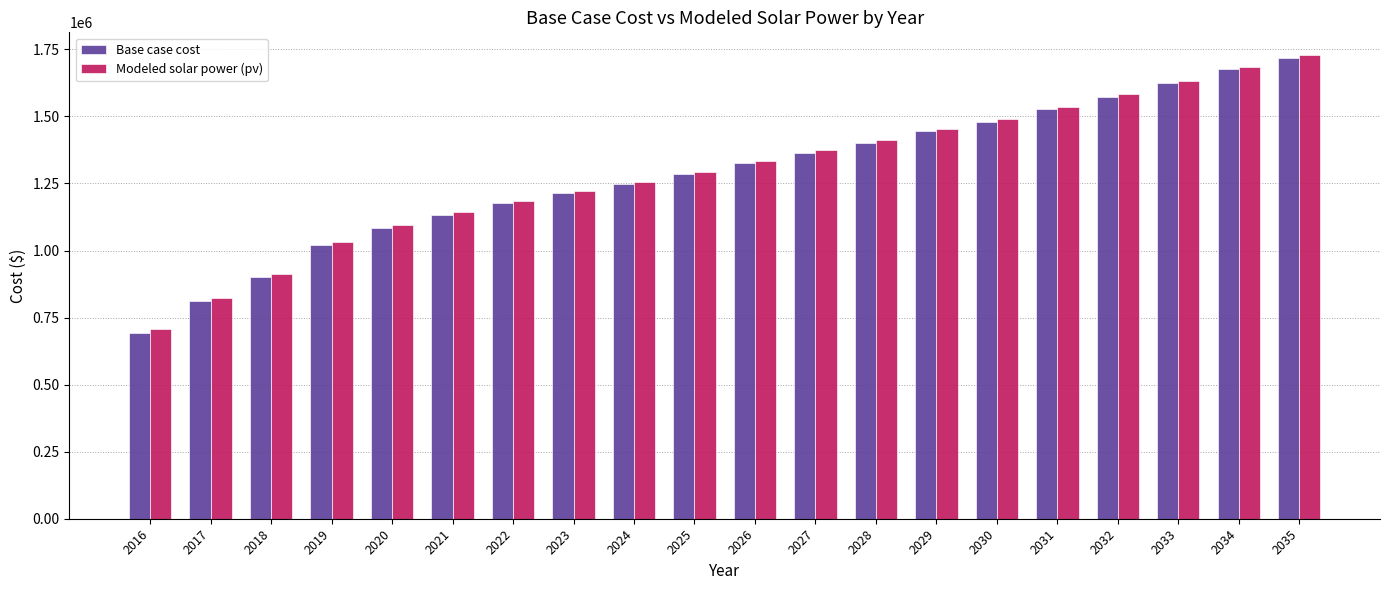

Is the value of Modeled solar power (pv) at 2022 greater than the value of Base case cost at 2035?

No